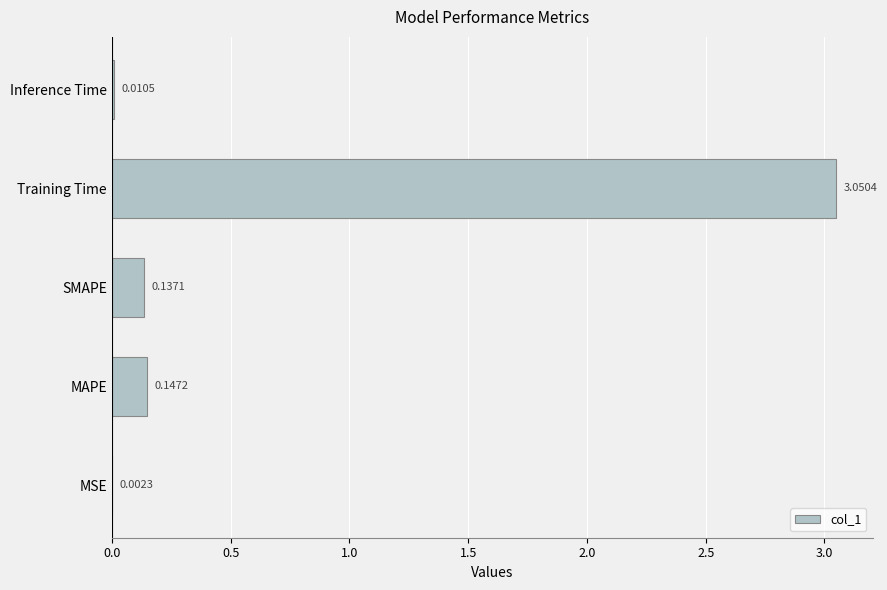

Between Training Time and SMAPE, which is larger?

Training Time